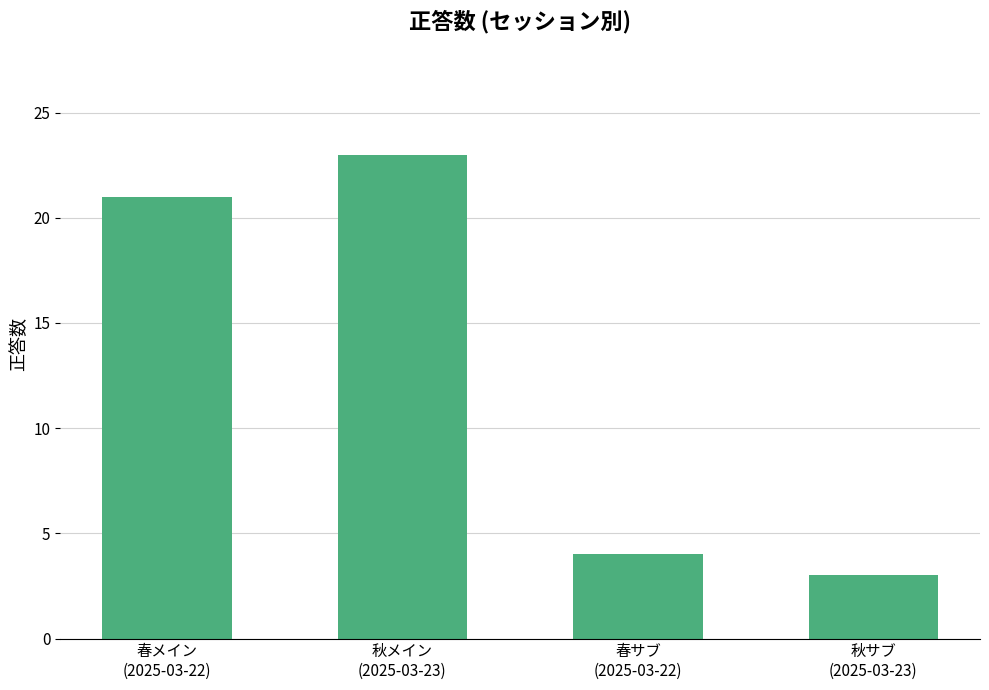

What is the difference between the maximum and minimum values?

20